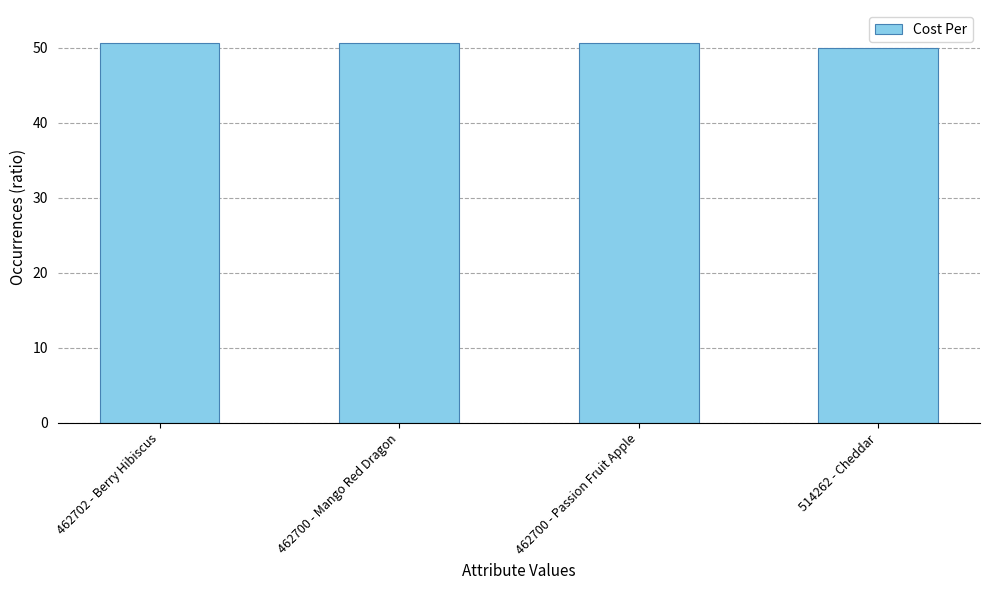

What position from the left is 514262 - Cheddar?

4